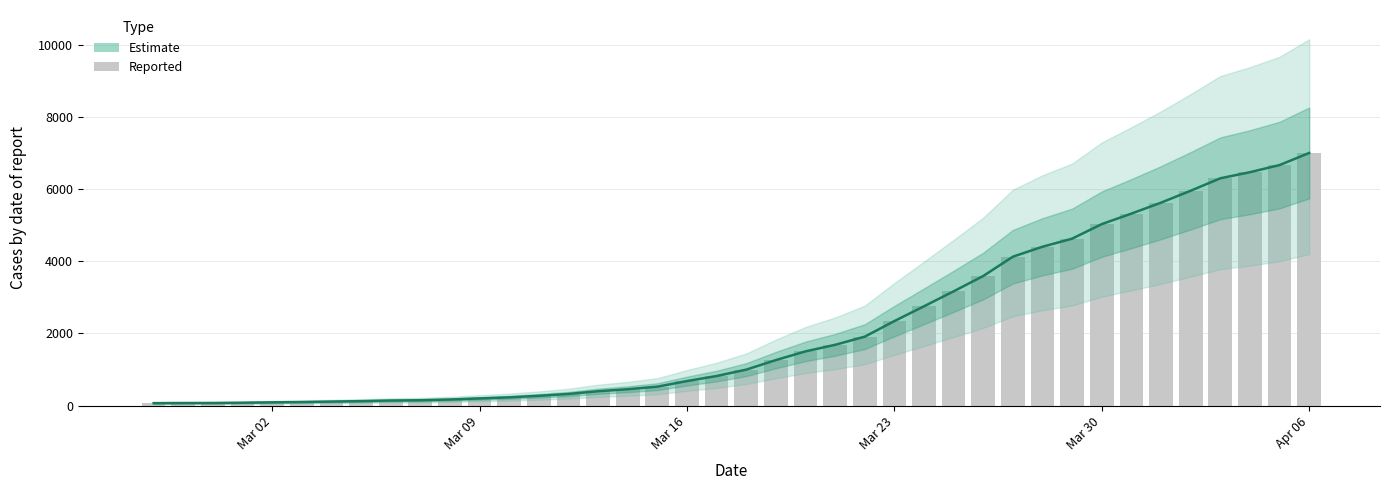

Read the Reported value at Mar 23.

2342